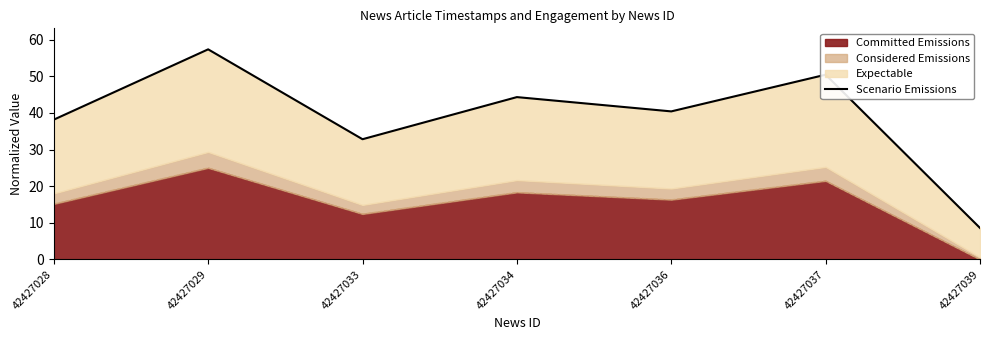

Is it true that the value at 42427036 is 40.4?

True